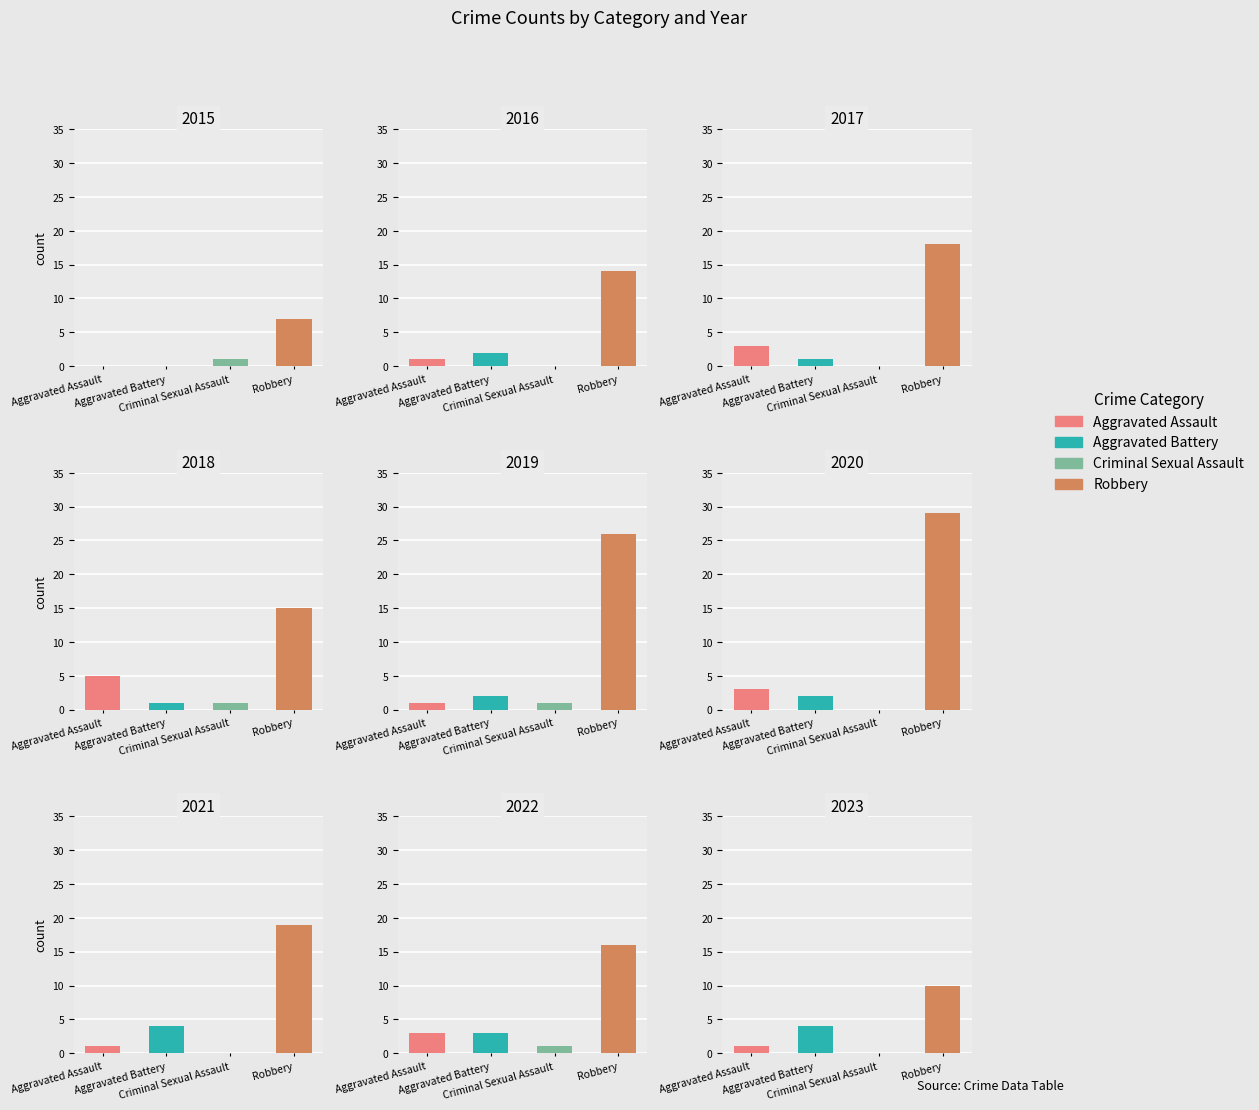

What is the sum of all Aggravated Assault values?

18